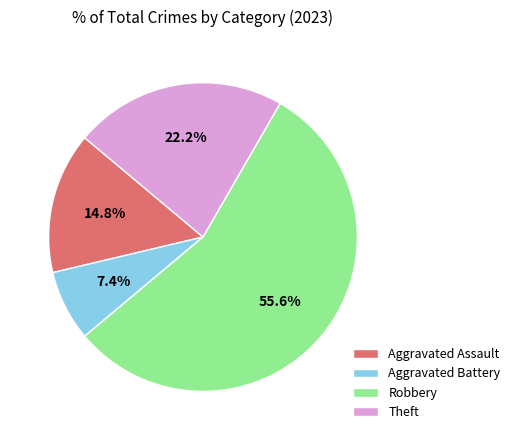

Is there any slice that represents more than half of the pie?

Yes